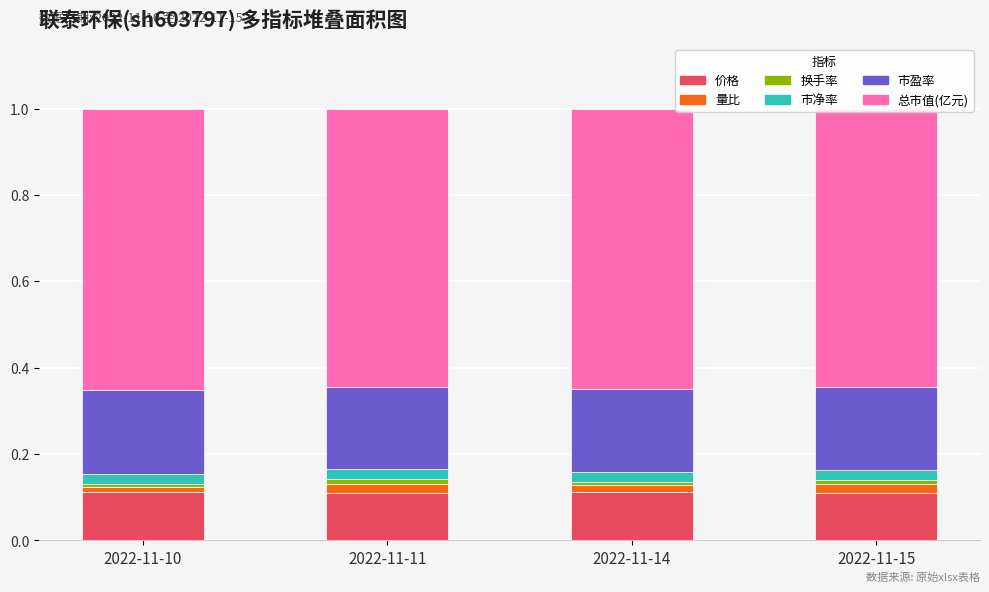

The 价格 series shows 0.1 at 2022-11-15. True or false?

True